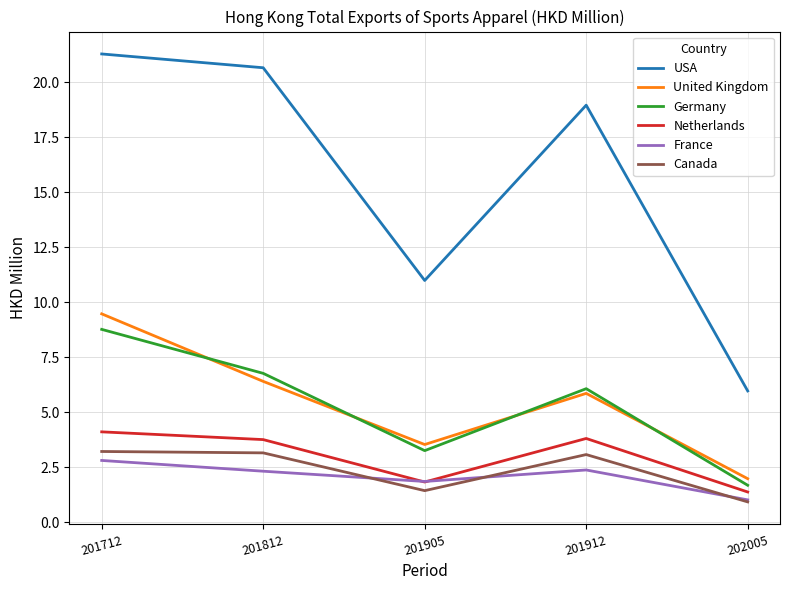

What value does the United Kingdom series have at 201912?

5.9